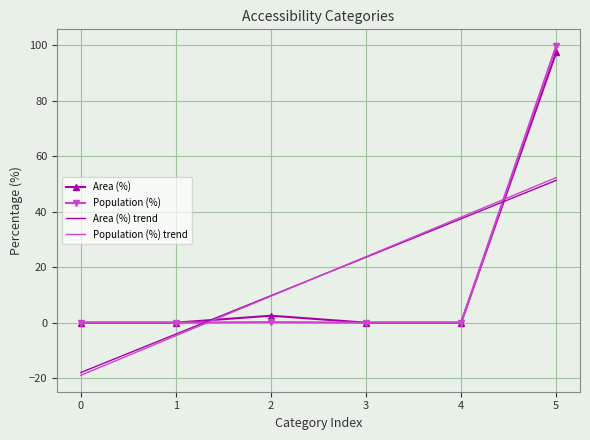

What is the total value across all series at 5?

300.9